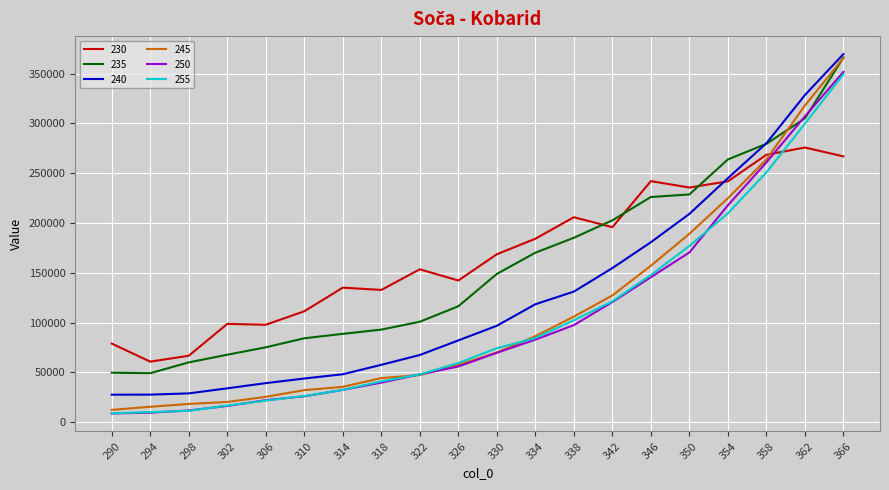

How many intersections are there between 245 and 230?

1